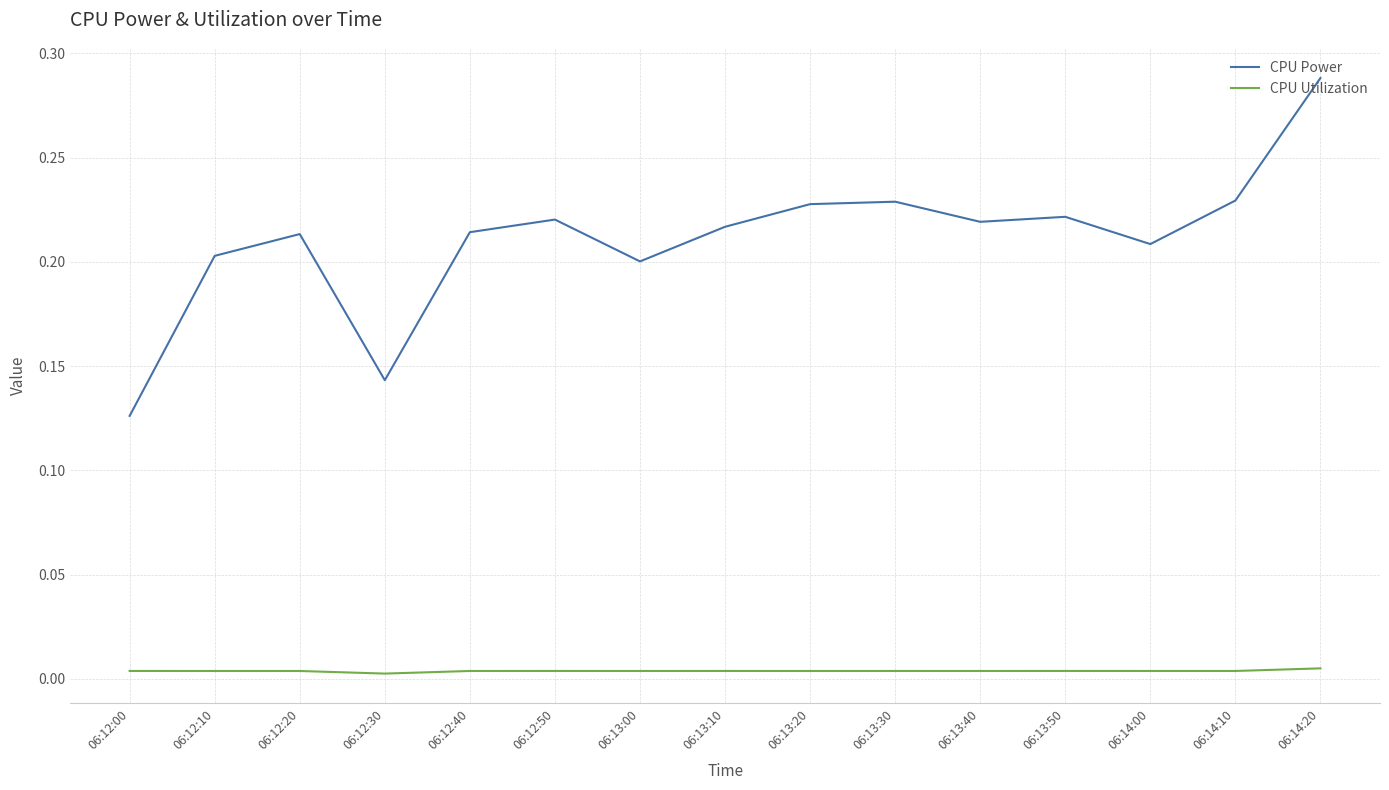

Is the value of CPU Utilization at 06:13:20 greater than the value of CPU Power at 06:13:50?

No